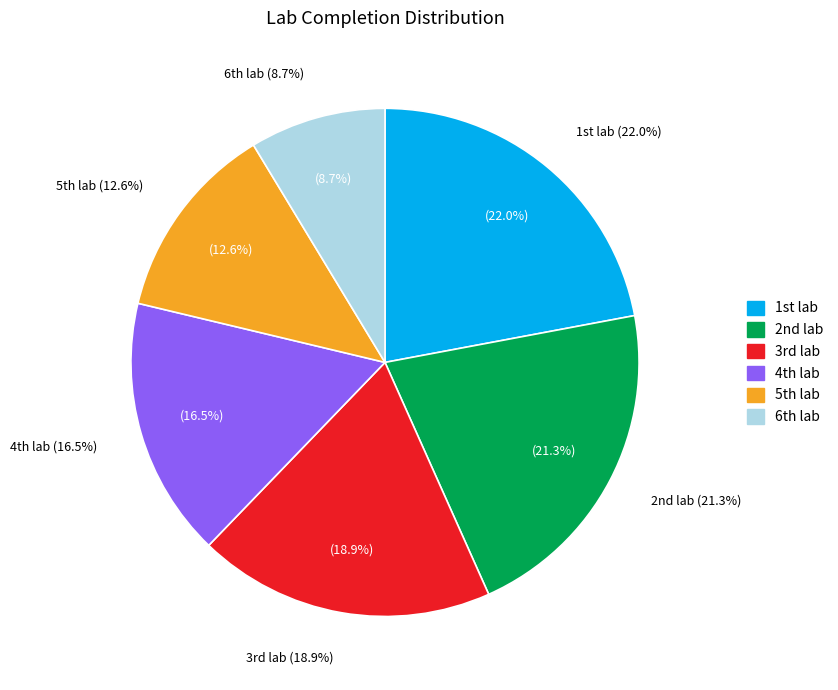

To the nearest percent, what is the difference between the largest and smallest slice percentages?

13%